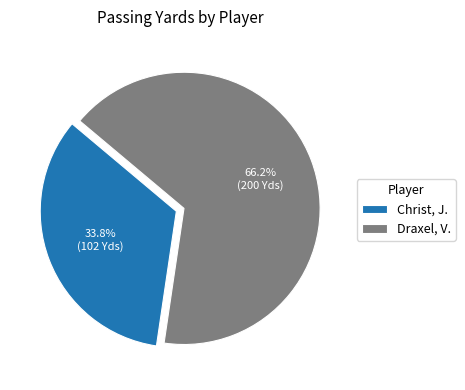

What is the ratio of the value at Draxel, V. to the value at Christ, J.?

2.0